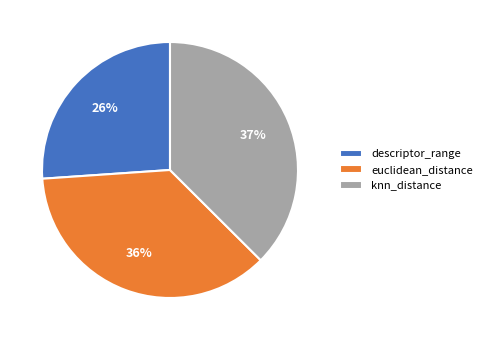

Which has a higher value, descriptor_range or euclidean_distance?

euclidean_distance